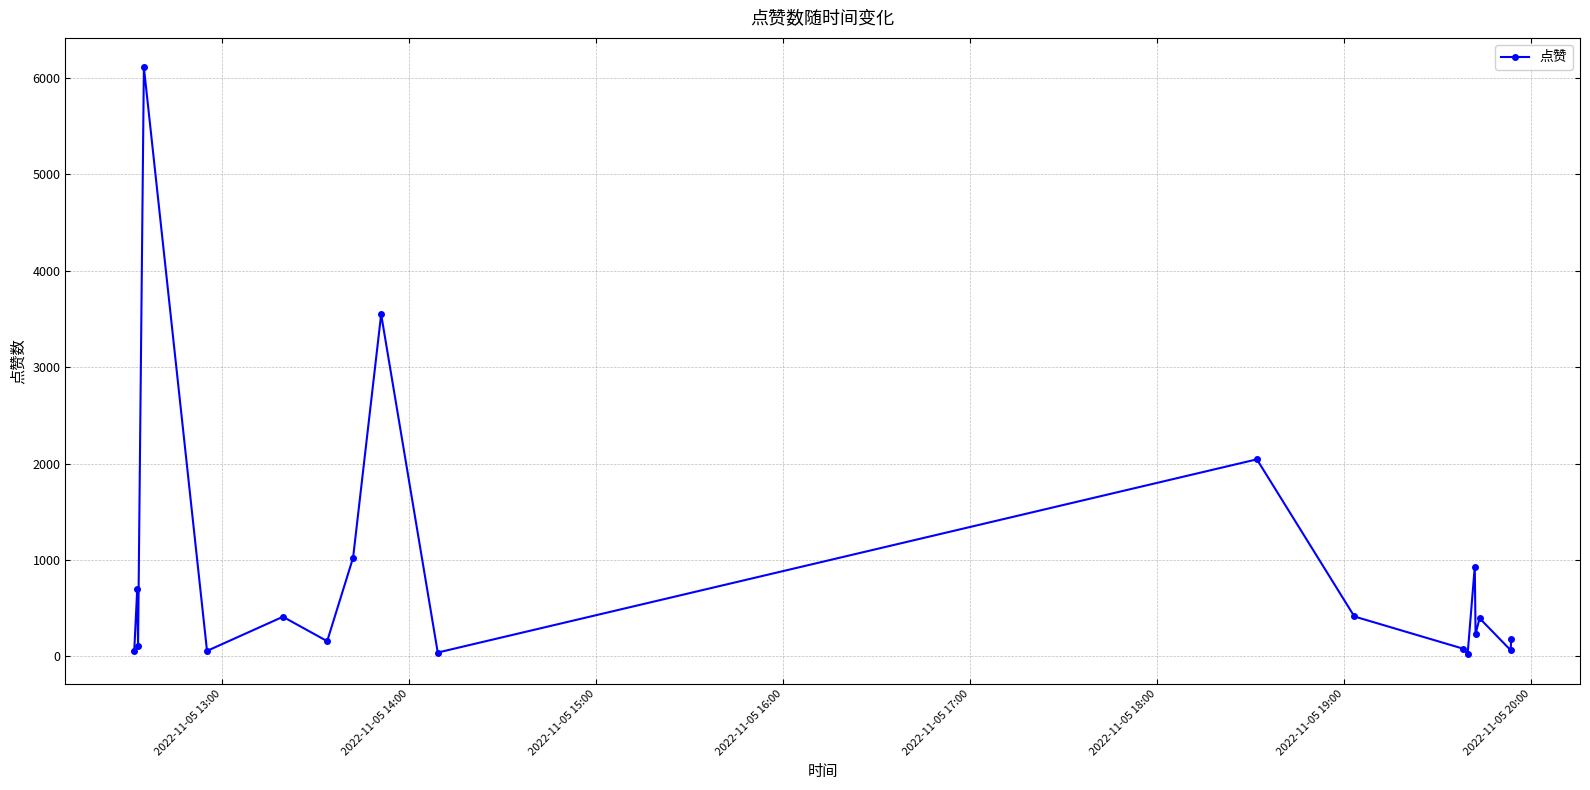

What is the minimum value shown in the chart?

22